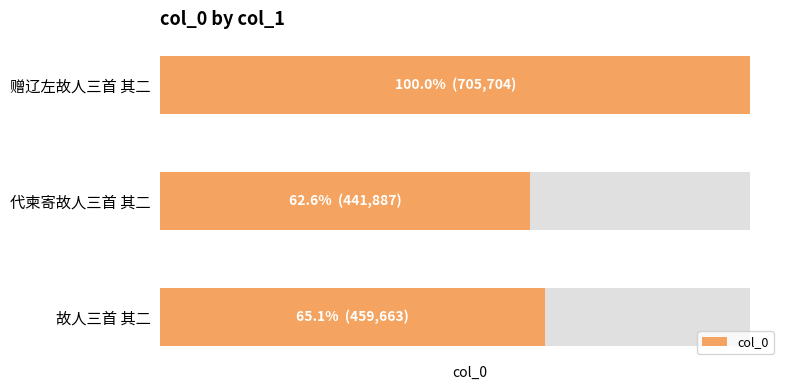

What is the ratio of the value at 赠辽左故人三首 其二 to the value at 代柬寄故人三首 其二?

1.6